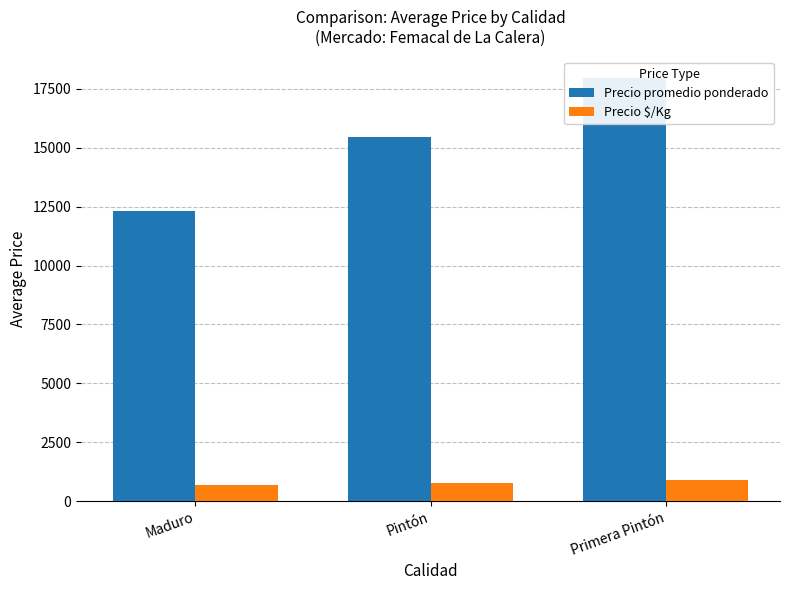

At Primera Pintón, list the series in order from largest to smallest.

Precio promedio ponderado, Precio $/Kg